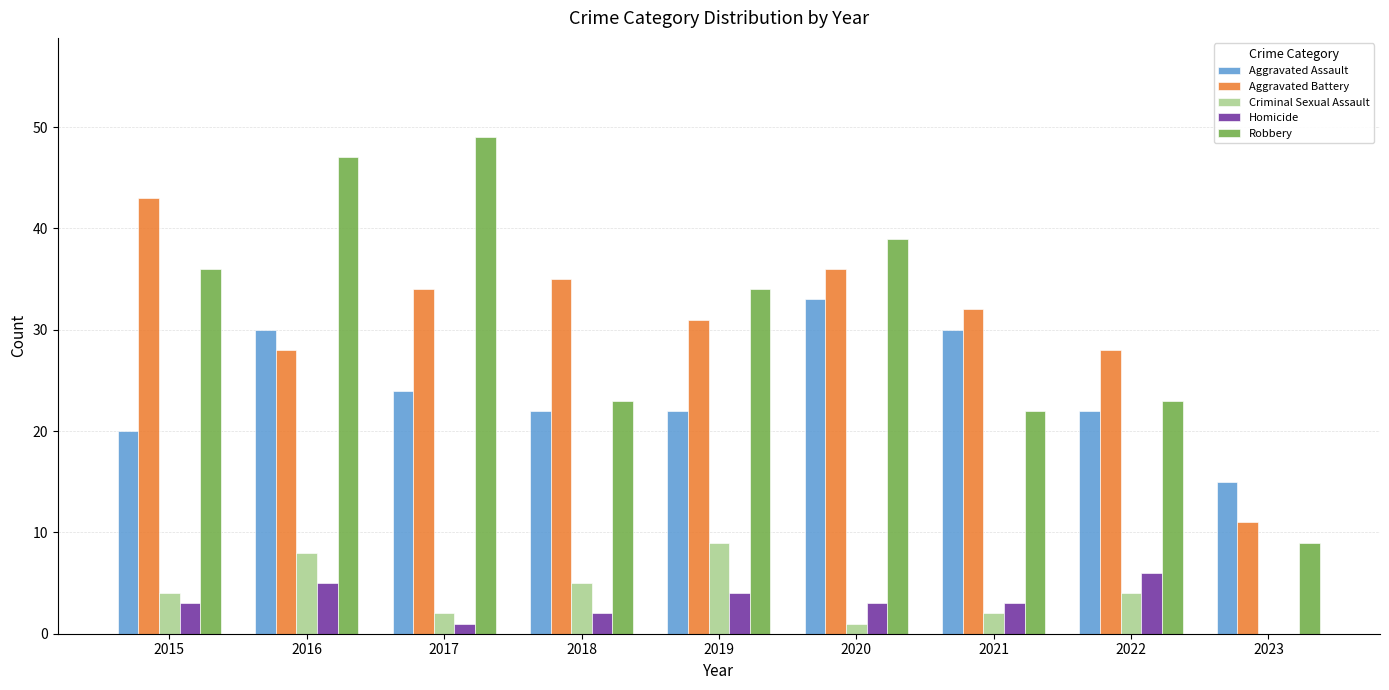

How many groups of bars are there?

9